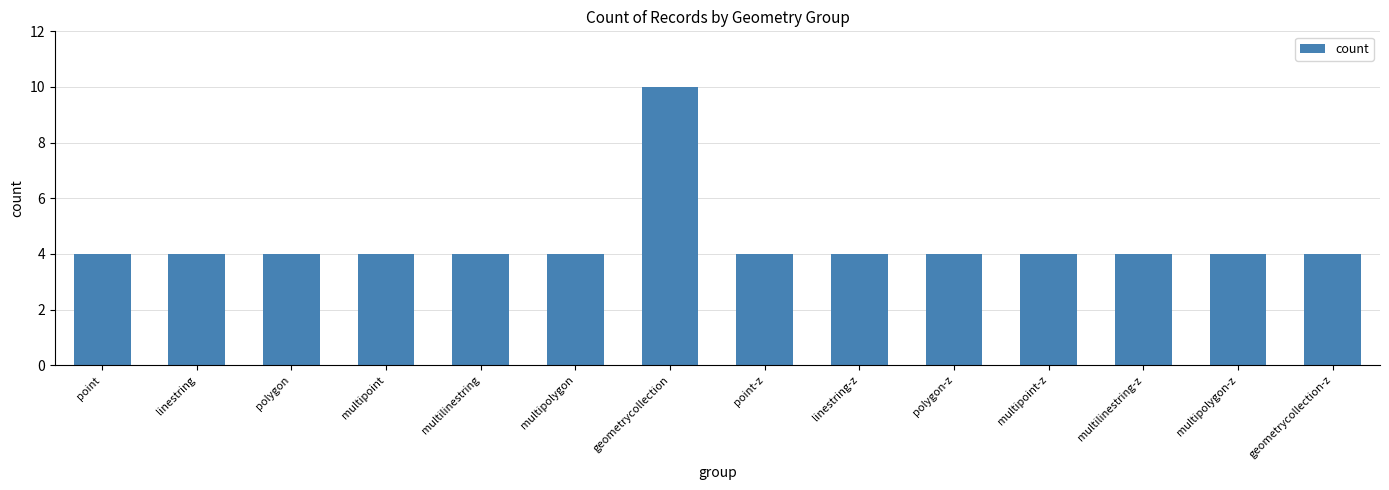

Count the number of categories in the chart.

14